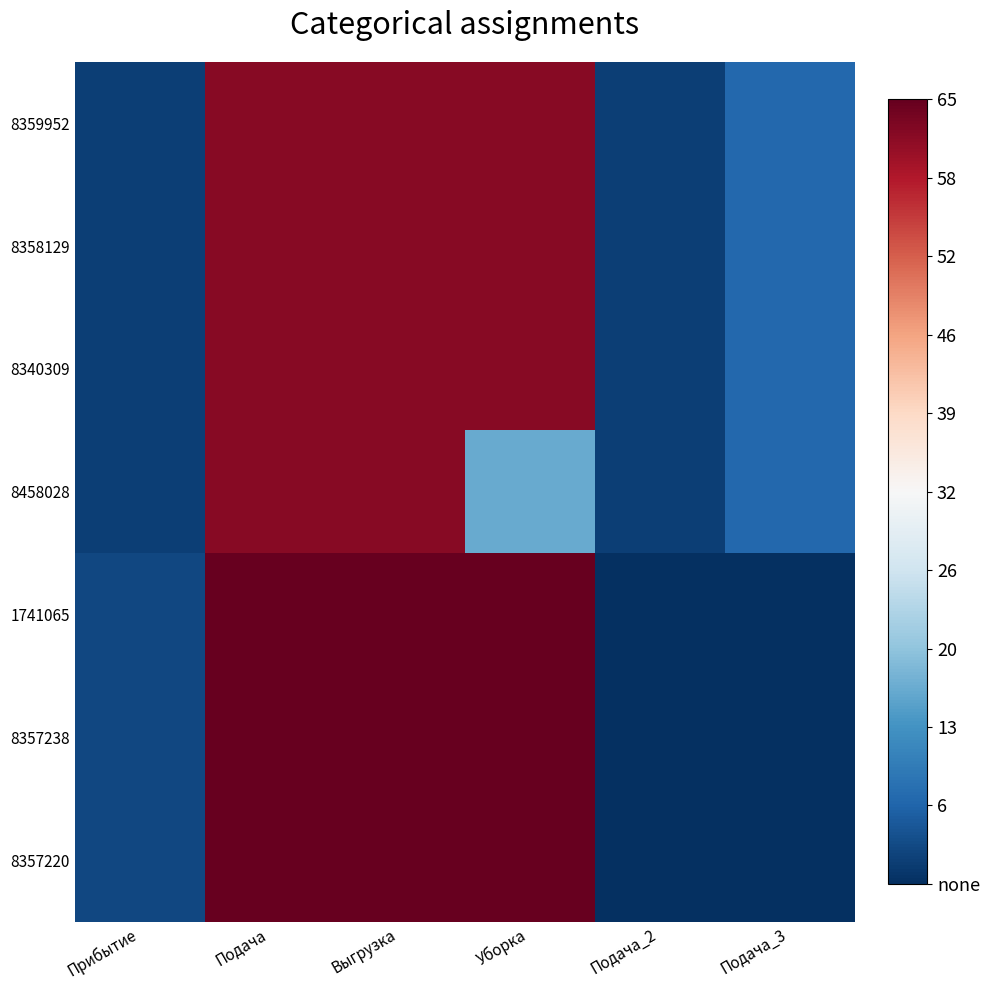

What is the difference between the highest and lowest values at Уборка?

49